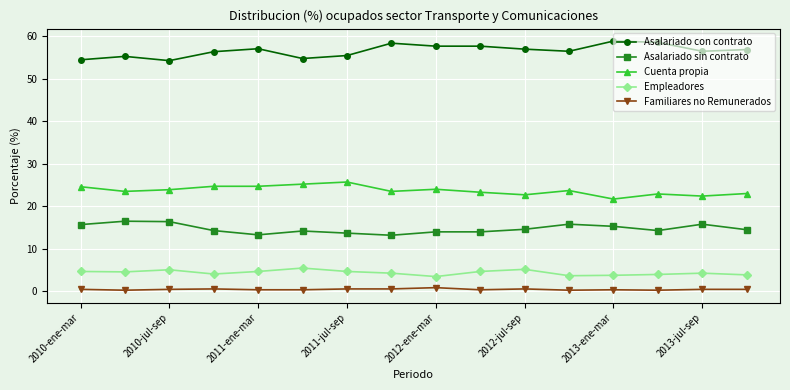

What is the sum of all Asalariado sin contrato values?

235.6